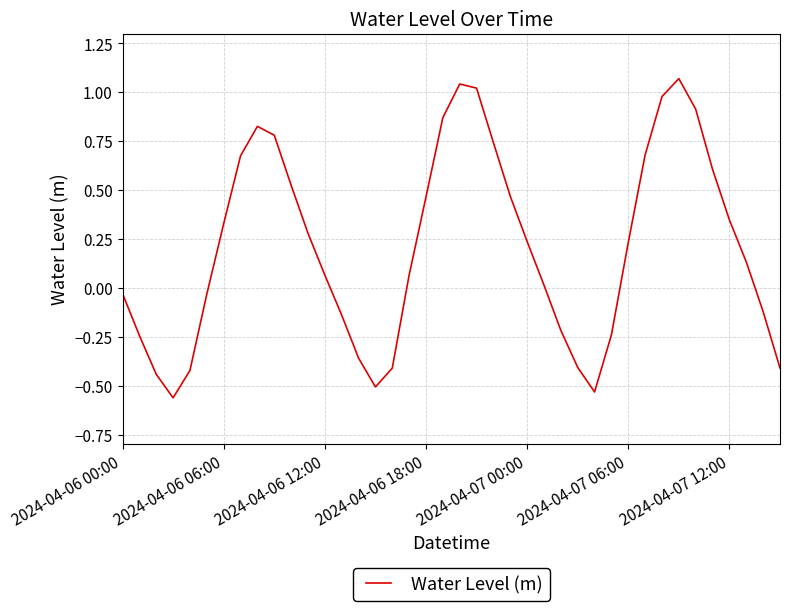

How many lines are shown in the chart?

1